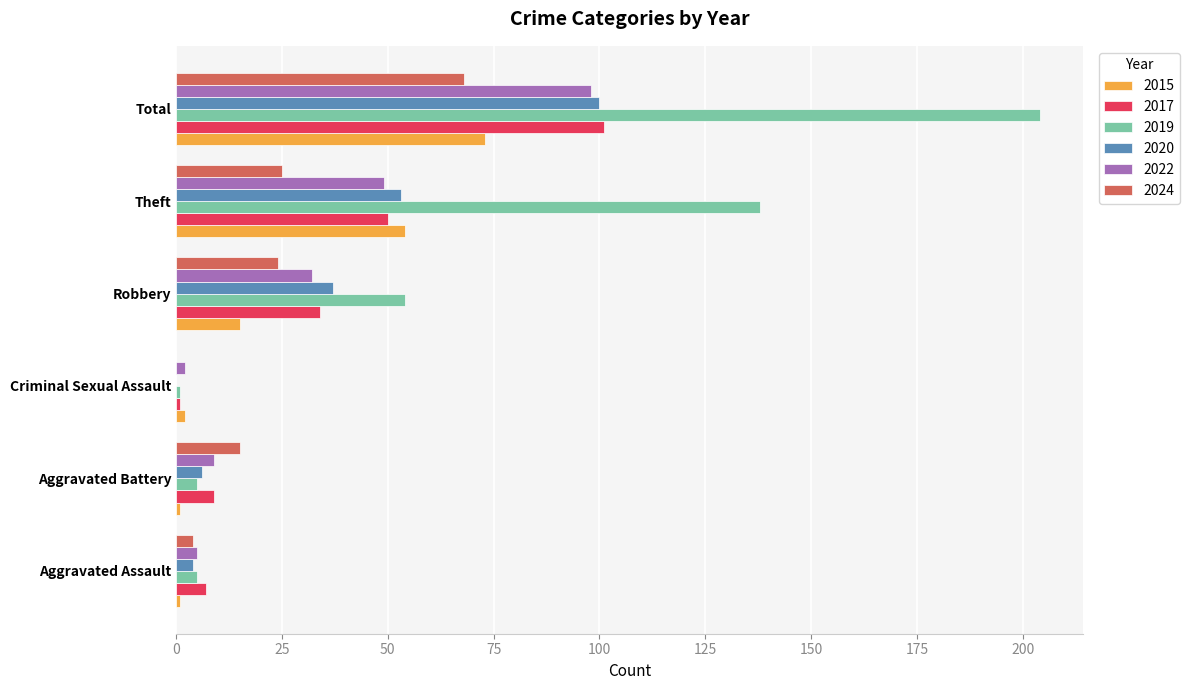

At which label does 2024 reach its peak?

Total